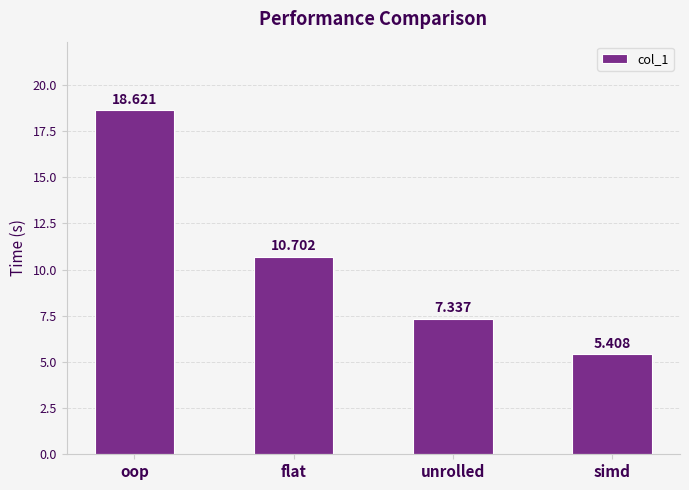

Which label corresponds to the largest value in the chart?

oop